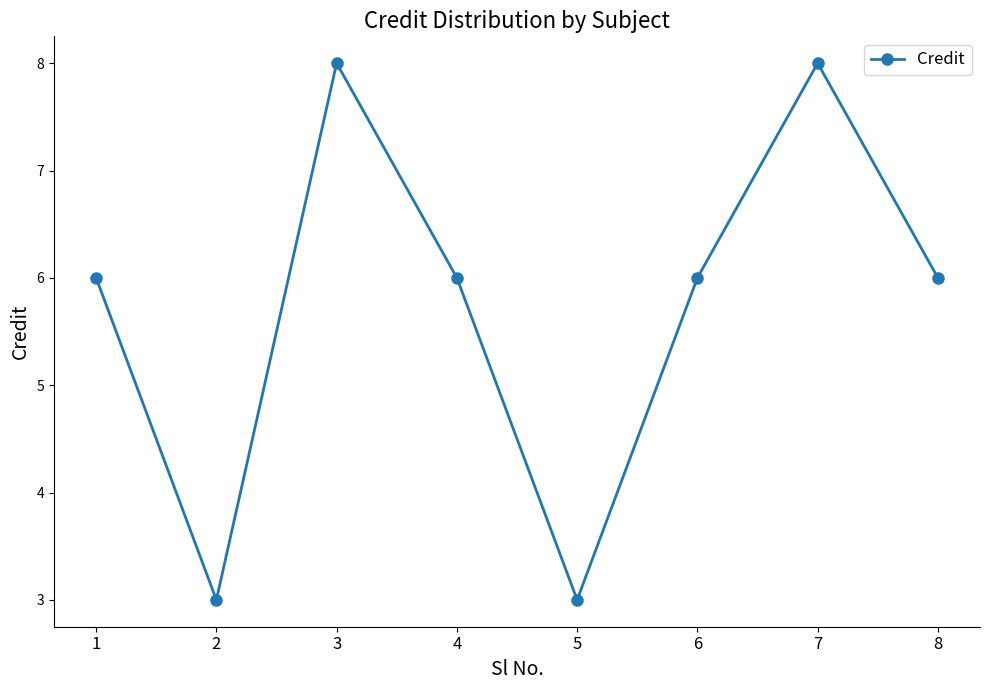

Which has a higher value, 6 or 3?

3